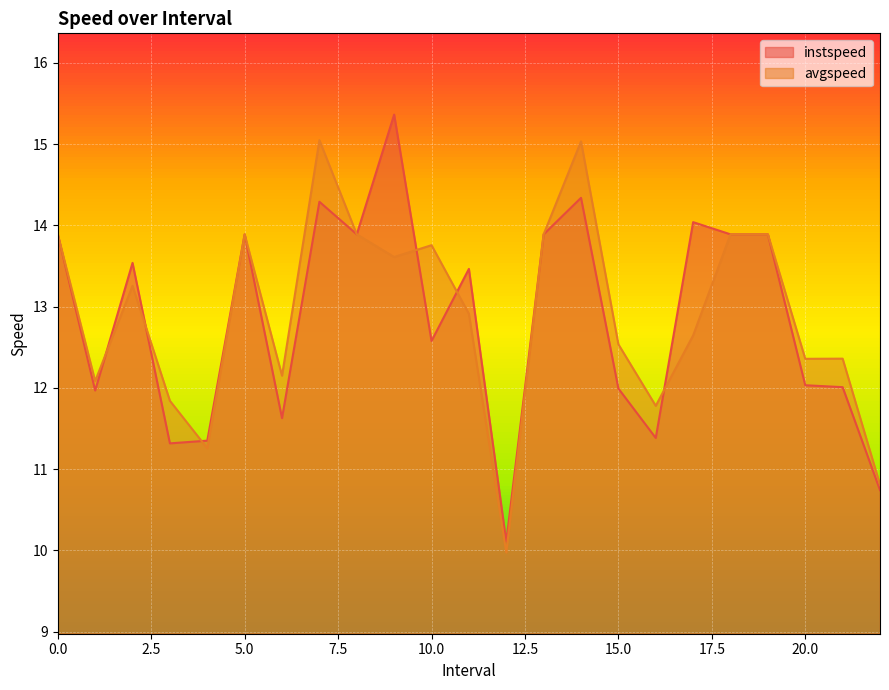

How many lines are shown in the chart?

2